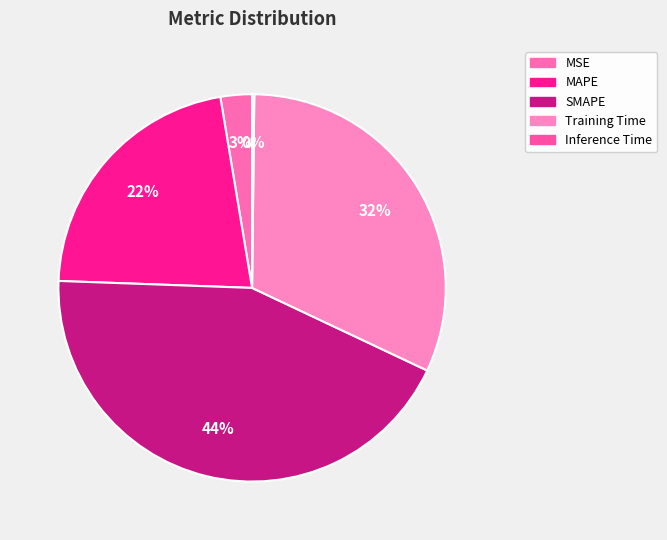

Which has a higher value, MSE or Training Time?

Training Time